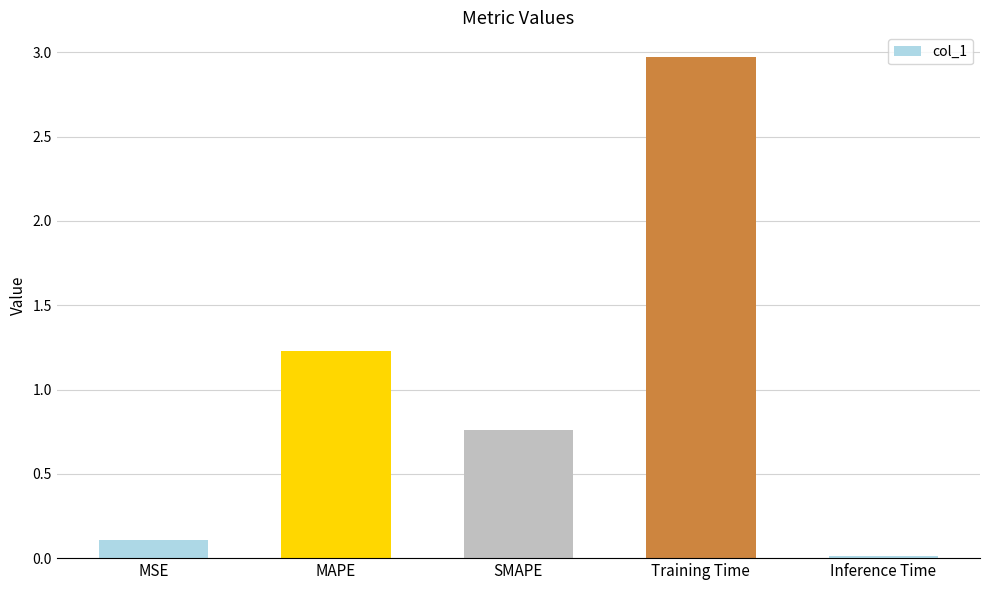

Between MAPE and Training Time, which is larger?

Training Time